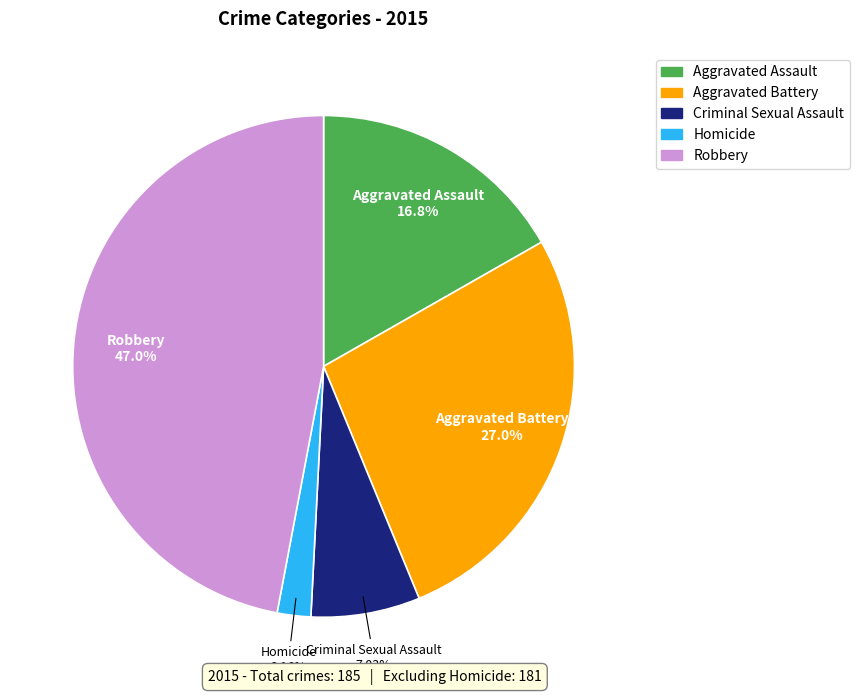

To the nearest percent, what percentage of the pie is Aggravated Assault?

17%